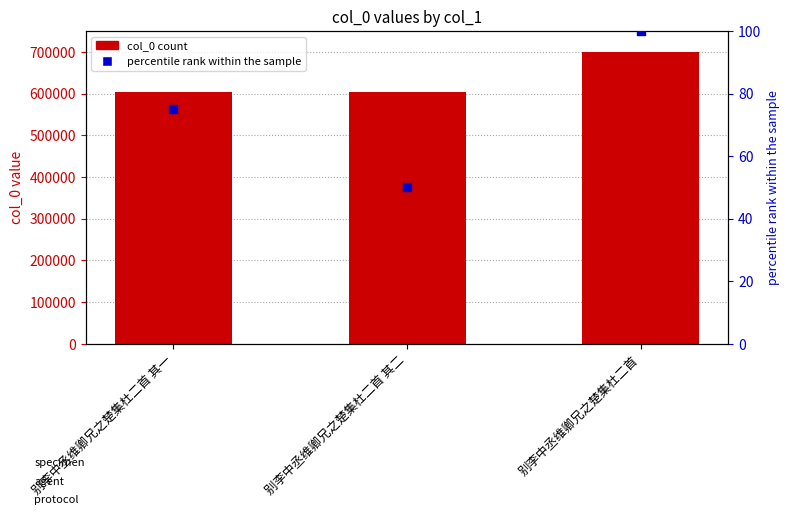

What are all the series names shown in the legend?

col_0, percentile rank